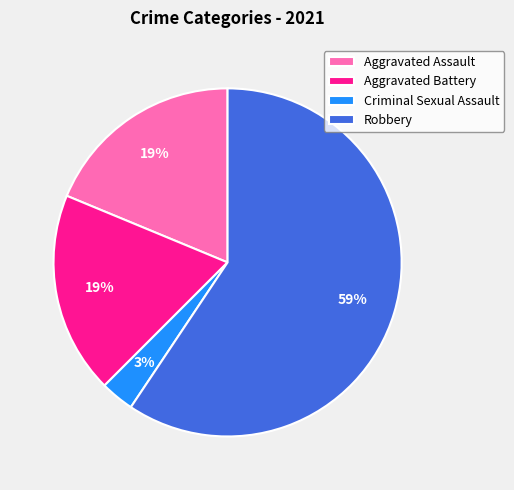

Is it true that Robbery is 59% of the pie?

True